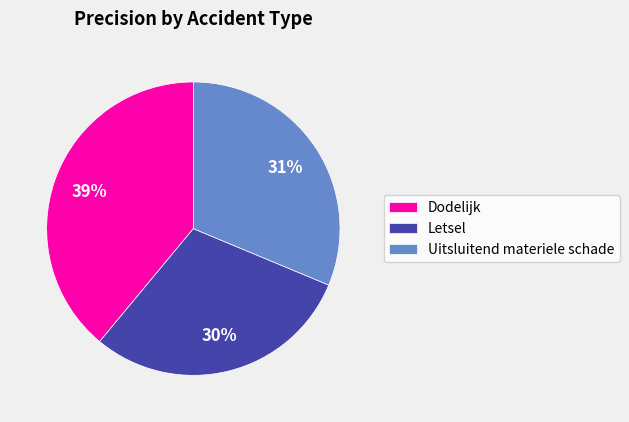

To the nearest percent, what is the difference between the largest and smallest slice percentages?

9%